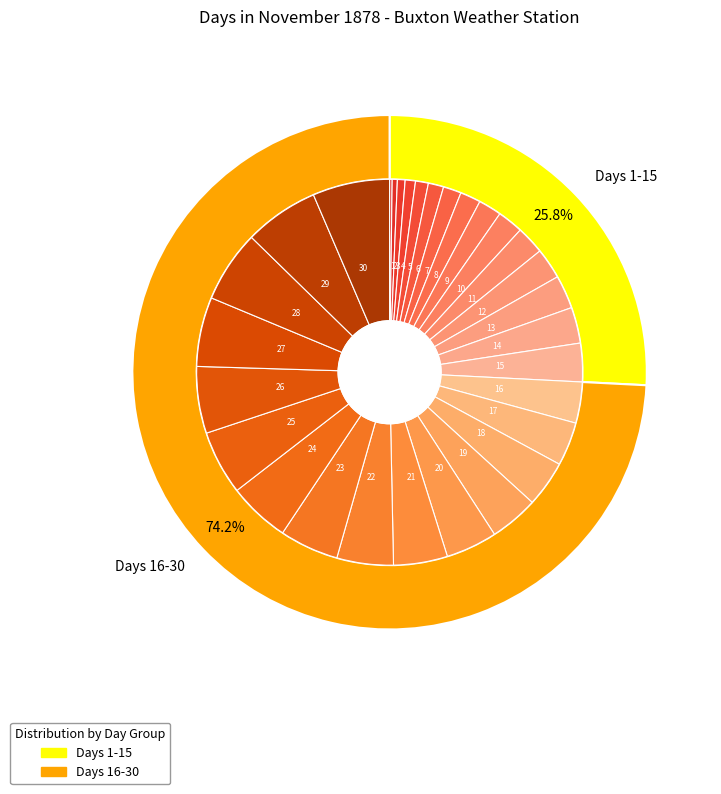

Does 11 represent more than half of the total?

No